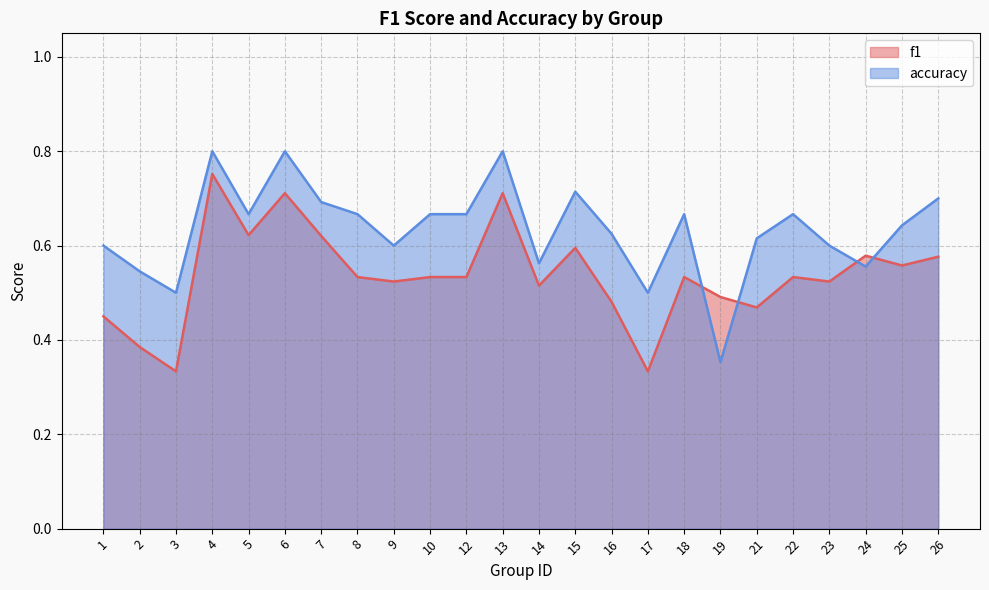

Reading right to left, extract all data points from this chart.

f1: 0.6	0.6	0.6	0.5	0.5	0.5	0.5	0.5	0.3	0.5	0.6	0.5	0.7	0.5	0.5	0.5	0.5	0.6	0.7	0.6	0.8	0.3	0.4	0.5
accuracy: 0.7	0.6	0.6	0.6	0.7	0.6	0.4	0.7	0.5	0.6	0.7	0.6	0.8	0.7	0.7	0.6	0.7	0.7	0.8	0.7	0.8	0.5	0.5	0.6